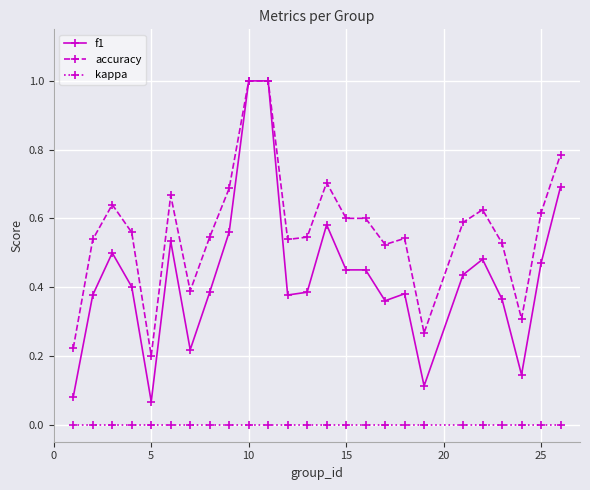

List the series in order of their overall mean, lowest first.

kappa, f1, accuracy